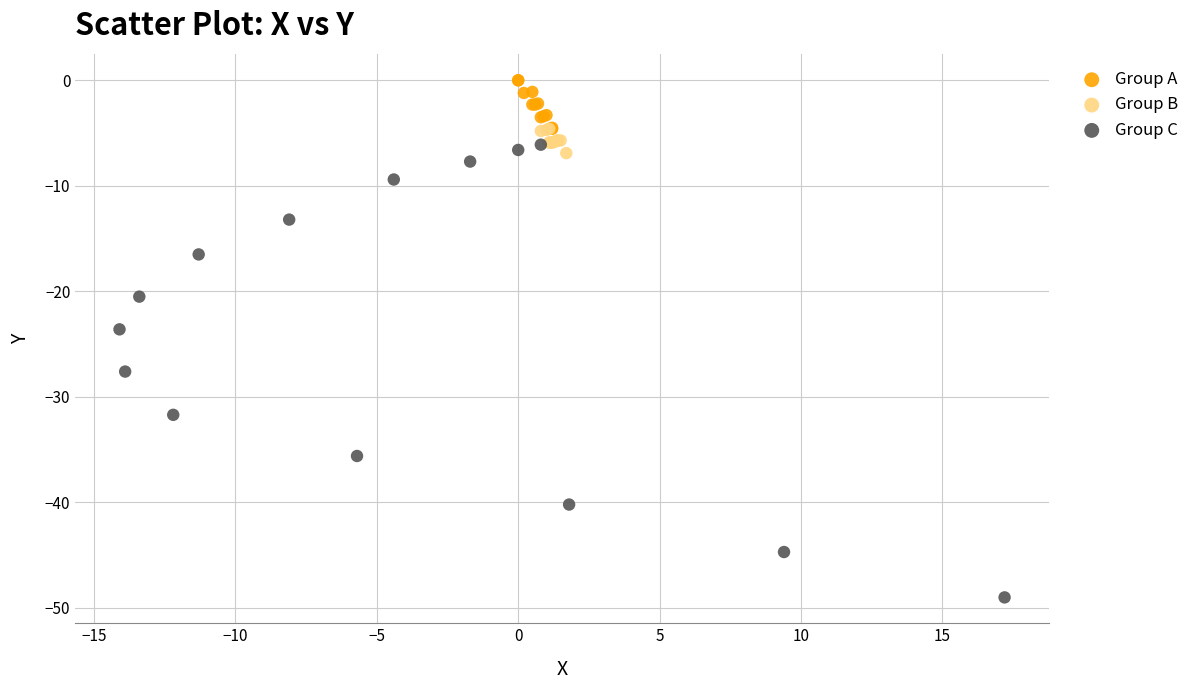

Which series has the widest spread of Y values?

Group C